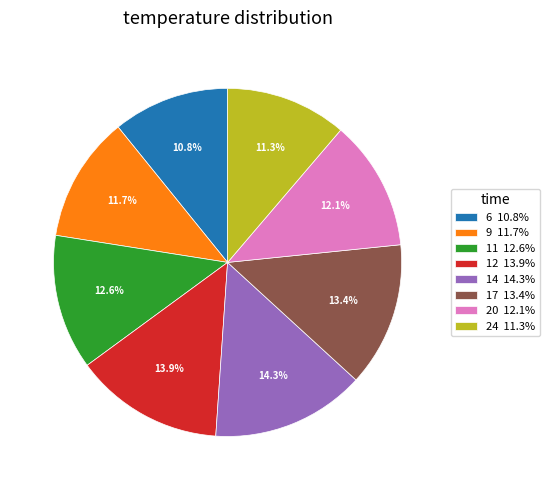

True or false: 12 accounts for 14% of the total.

True